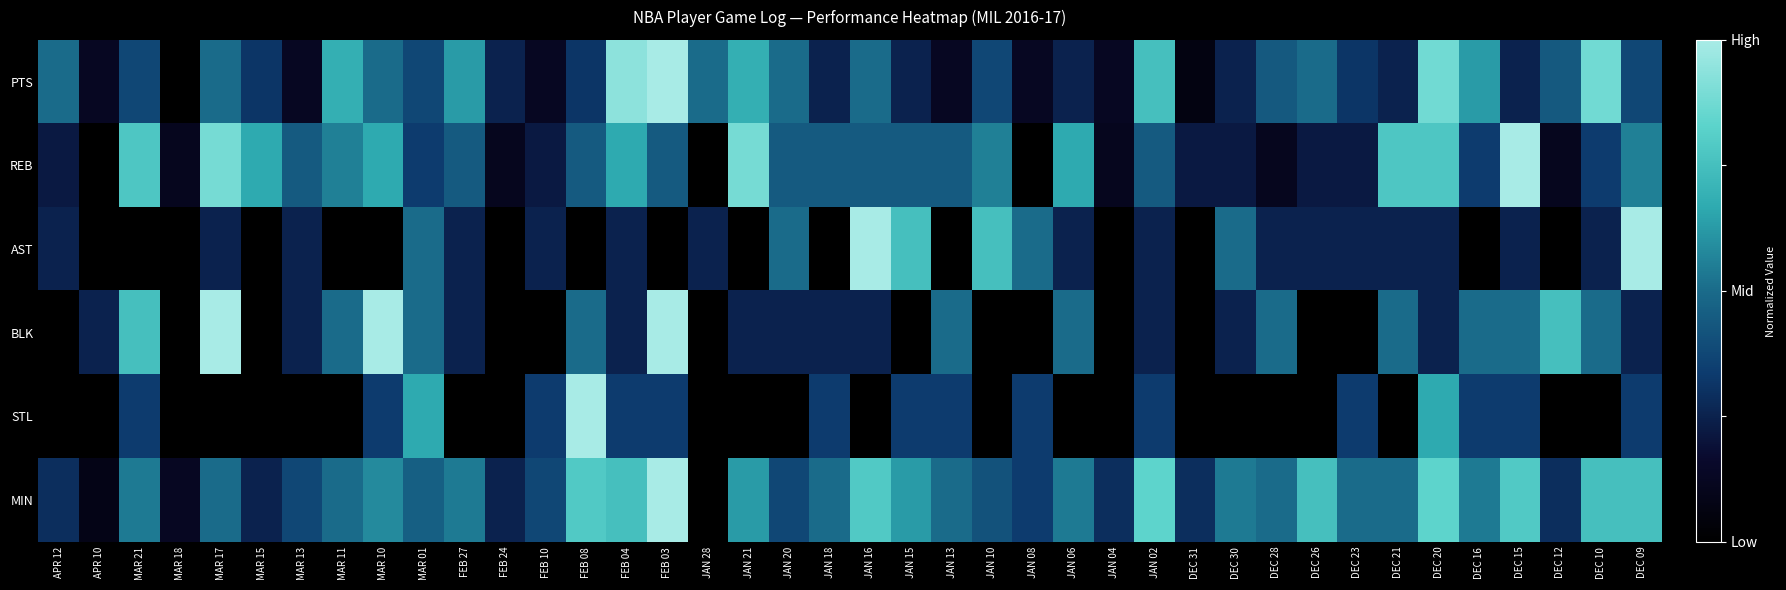

Reading left to right, transcribe all the data shown in this chart.

PTS: APR 12=0.5	APR 10=0.1	MAR 21=0.4	MAR 18=0.0	MAR 17=0.5	MAR 15=0.3	MAR 13=0.1	MAR 11=0.7	MAR 10=0.5	MAR 01=0.4	FEB 27=0.6	FEB 24=0.2	FEB 10=0.1	FEB 08=0.3	FEB 04=0.9	FEB 03=1.0	JAN 28=0.5	JAN 21=0.7	JAN 20=0.5	JAN 18=0.2	JAN 16=0.5	JAN 15=0.2	JAN 13=0.1	JAN 10=0.4	JAN 08=0.1	JAN 06=0.2	JAN 04=0.1	JAN 02=0.8	DEC 31=0.1	DEC 30=0.2	DEC 28=0.4	DEC 26=0.5	DEC 23=0.3	DEC 21=0.2	DEC 20=0.9	DEC 16=0.6	DEC 15=0.2	DEC 12=0.4	DEC 10=0.9	DEC 09=0.4
REB: APR 12=0.2	APR 10=0.0	MAR 21=0.8	MAR 18=0.1	MAR 17=0.9	MAR 15=0.7	MAR 13=0.4	MAR 11=0.6	MAR 10=0.7	MAR 01=0.3	FEB 27=0.4	FEB 24=0.1	FEB 10=0.2	FEB 08=0.4	FEB 04=0.7	FEB 03=0.4	JAN 28=0.0	JAN 21=0.9	JAN 20=0.4	JAN 18=0.4	JAN 16=0.4	JAN 15=0.4	JAN 13=0.4	JAN 10=0.6	JAN 08=0.0	JAN 06=0.7	JAN 04=0.1	JAN 02=0.4	DEC 31=0.2	DEC 30=0.2	DEC 28=0.1	DEC 26=0.2	DEC 23=0.2	DEC 21=0.8	DEC 20=0.8	DEC 16=0.3	DEC 15=1.0	DEC 12=0.1	DEC 10=0.3	DEC 09=0.6
AST: APR 12=0.2	APR 10=0.0	MAR 21=0.0	MAR 18=0.0	MAR 17=0.2	MAR 15=0.0	MAR 13=0.2	MAR 11=0.0	MAR 10=0.0	MAR 01=0.5	FEB 27=0.2	FEB 24=0.0	FEB 10=0.2	FEB 08=0.0	FEB 04=0.2	FEB 03=0.0	JAN 28=0.2	JAN 21=0.0	JAN 20=0.5	JAN 18=0.0	JAN 16=1.0	JAN 15=0.8	JAN 13=0.0	JAN 10=0.8	JAN 08=0.5	JAN 06=0.2	JAN 04=0.0	JAN 02=0.2	DEC 31=0.0	DEC 30=0.5	DEC 28=0.2	DEC 26=0.2	DEC 23=0.2	DEC 21=0.2	DEC 20=0.2	DEC 16=0.0	DEC 15=0.2	DEC 12=0.0	DEC 10=0.2	DEC 09=1.0
BLK: APR 12=0.0	APR 10=0.2	MAR 21=0.8	MAR 18=0.0	MAR 17=1.0	MAR 15=0.0	MAR 13=0.2	MAR 11=0.5	MAR 10=1.0	MAR 01=0.5	FEB 27=0.2	FEB 24=0.0	FEB 10=0.0	FEB 08=0.5	FEB 04=0.2	FEB 03=1.0	JAN 28=0.0	JAN 21=0.2	JAN 20=0.2	JAN 18=0.2	JAN 16=0.2	JAN 15=0.0	JAN 13=0.5	JAN 10=0.0	JAN 08=0.0	JAN 06=0.5	JAN 04=0.0	JAN 02=0.2	DEC 31=0.0	DEC 30=0.2	DEC 28=0.5	DEC 26=0.0	DEC 23=0.0	DEC 21=0.5	DEC 20=0.2	DEC 16=0.5	DEC 15=0.5	DEC 12=0.8	DEC 10=0.5	DEC 09=0.2
STL: APR 12=0.0	APR 10=0.0	MAR 21=0.3	MAR 18=0.0	MAR 17=0.0	MAR 15=0.0	MAR 13=0.0	MAR 11=0.0	MAR 10=0.3	MAR 01=0.7	FEB 27=0.0	FEB 24=0.0	FEB 10=0.3	FEB 08=1.0	FEB 04=0.3	FEB 03=0.3	JAN 28=0.0	JAN 21=0.0	JAN 20=0.0	JAN 18=0.3	JAN 16=0.0	JAN 15=0.3	JAN 13=0.3	JAN 10=0.0	JAN 08=0.3	JAN 06=0.0	JAN 04=0.0	JAN 02=0.3	DEC 31=0.0	DEC 30=0.0	DEC 28=0.0	DEC 26=0.0	DEC 23=0.3	DEC 21=0.0	DEC 20=0.7	DEC 16=0.3	DEC 15=0.3	DEC 12=0.0	DEC 10=0.0	DEC 09=0.3
MIN: APR 12=0.3	APR 10=0.1	MAR 21=0.5	MAR 18=0.1	MAR 17=0.5	MAR 15=0.2	MAR 13=0.4	MAR 11=0.5	MAR 10=0.6	MAR 01=0.5	FEB 27=0.5	FEB 24=0.2	FEB 10=0.4	FEB 08=0.8	FEB 04=0.8	FEB 03=1.0	JAN 28=0.0	JAN 21=0.6	JAN 20=0.4	JAN 18=0.5	JAN 16=0.8	JAN 15=0.6	JAN 13=0.5	JAN 10=0.4	JAN 08=0.3	JAN 06=0.5	JAN 04=0.3	JAN 02=0.8	DEC 31=0.3	DEC 30=0.5	DEC 28=0.5	DEC 26=0.8	DEC 23=0.5	DEC 21=0.5	DEC 20=0.8	DEC 16=0.5	DEC 15=0.8	DEC 12=0.3	DEC 10=0.8	DEC 09=0.8